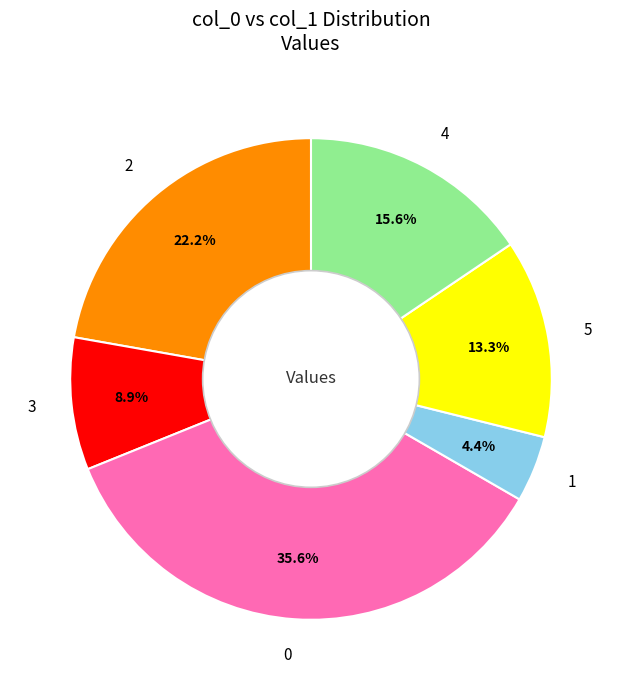

Does 0 represent more than half of the total?

No